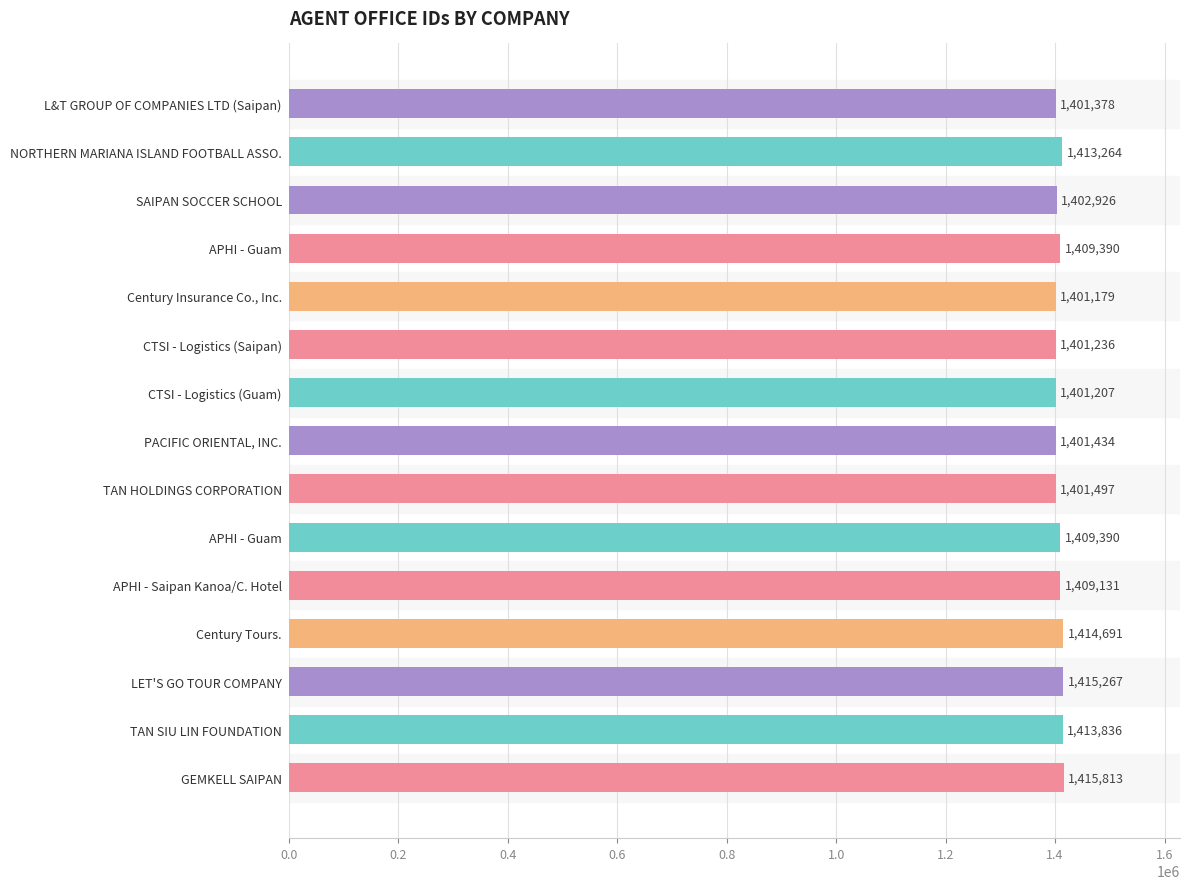

Are the bars horizontal?

Yes